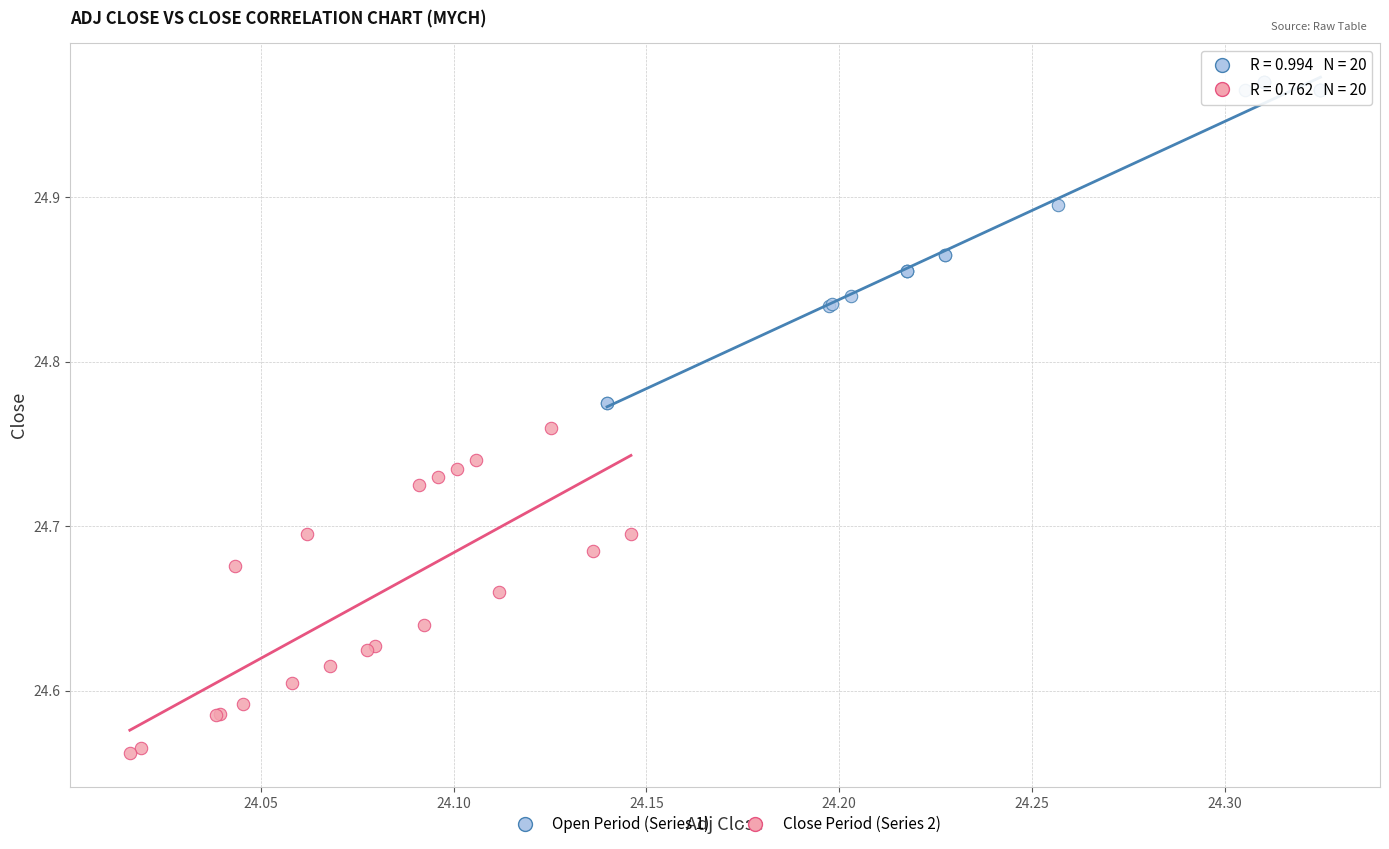

Which series reaches the maximum Y coordinate?

Open Period (Series 1)